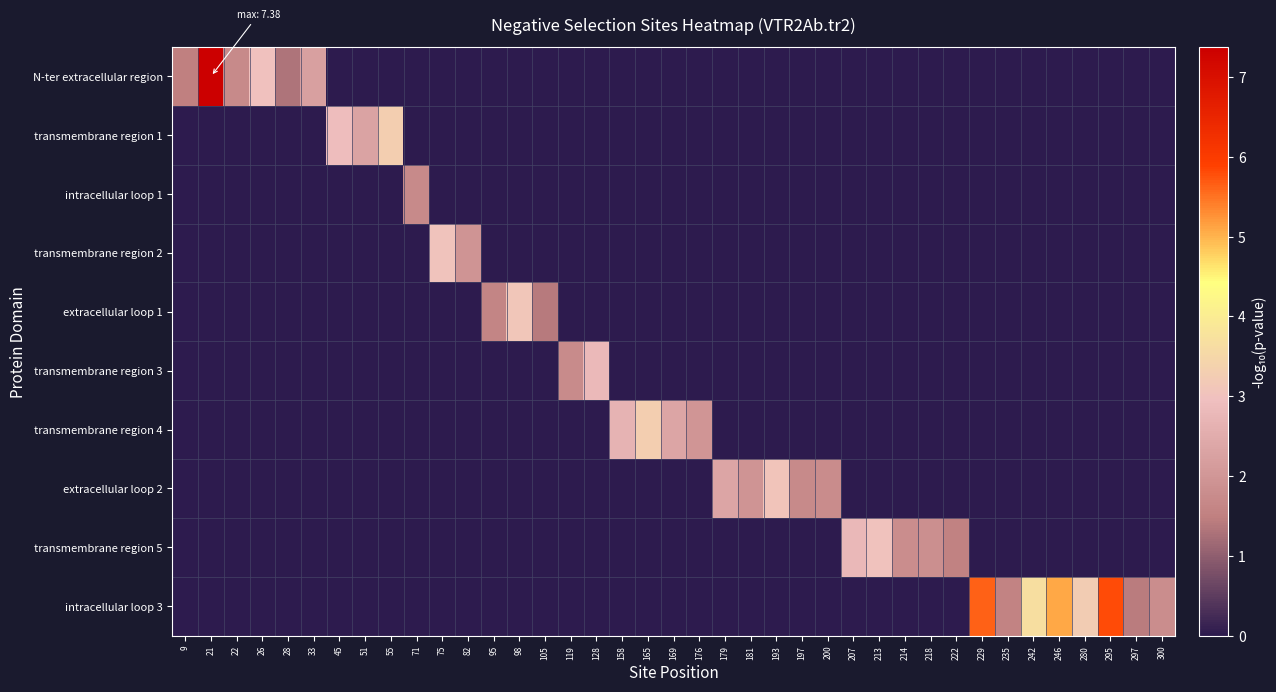

Which series has the largest total across all categories?

intracellular loop 3